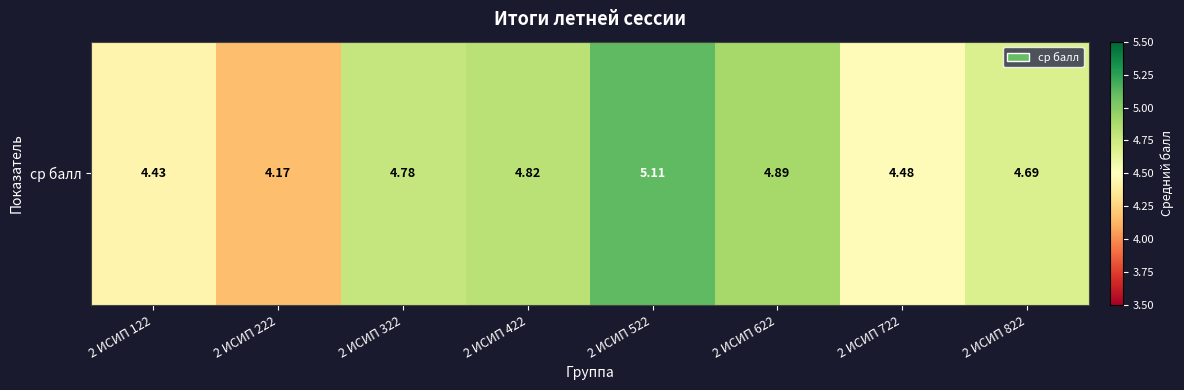

What is the minimum value shown in the chart?

4.2